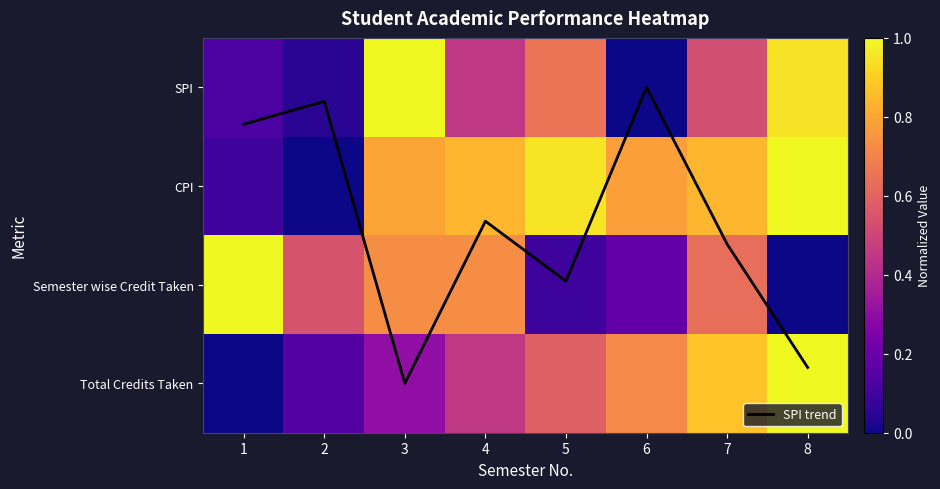

At which label does CPI reach its peak?

8